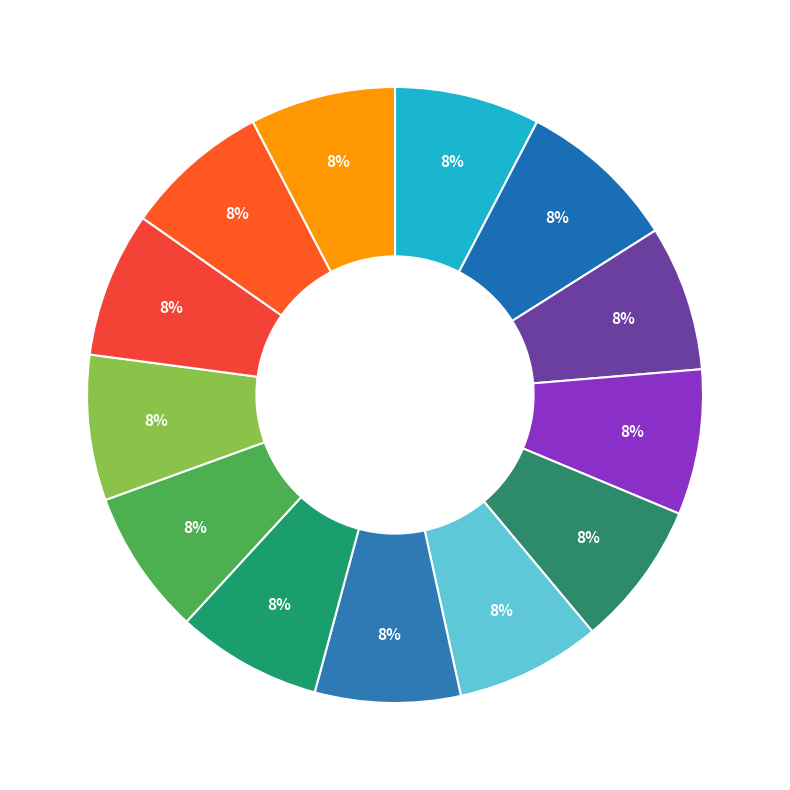

How many segments does this pie chart have?

13